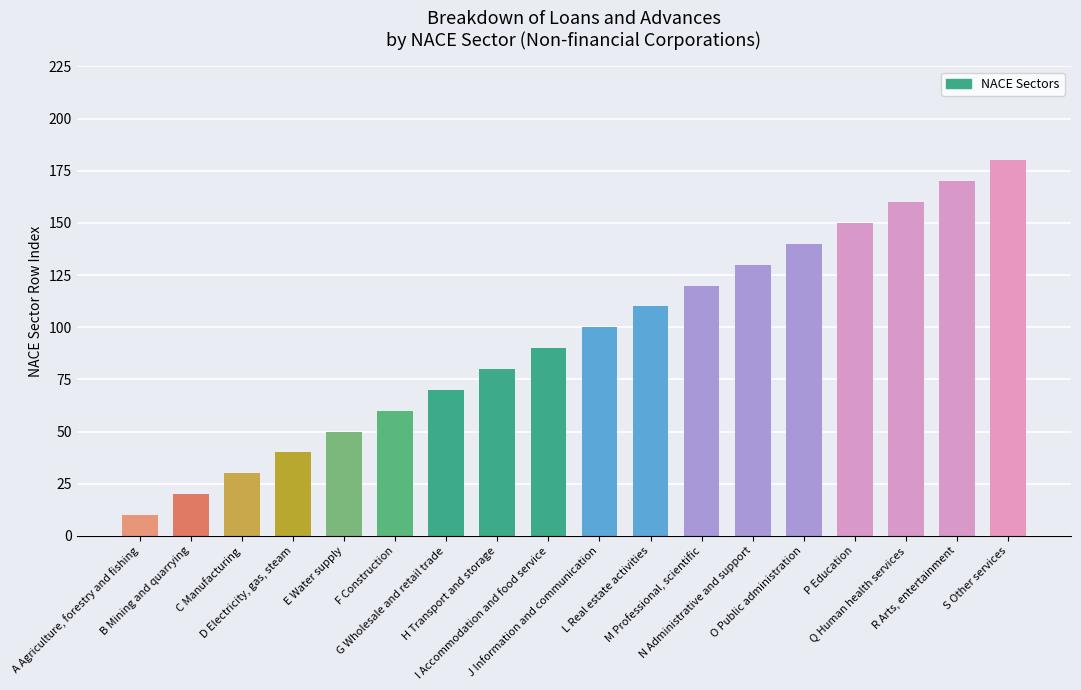

Reading left to right, extract all data points from this chart.

10	20	30	40	50	60	70	80	90	100	110	120	130	140	150	160	170	180